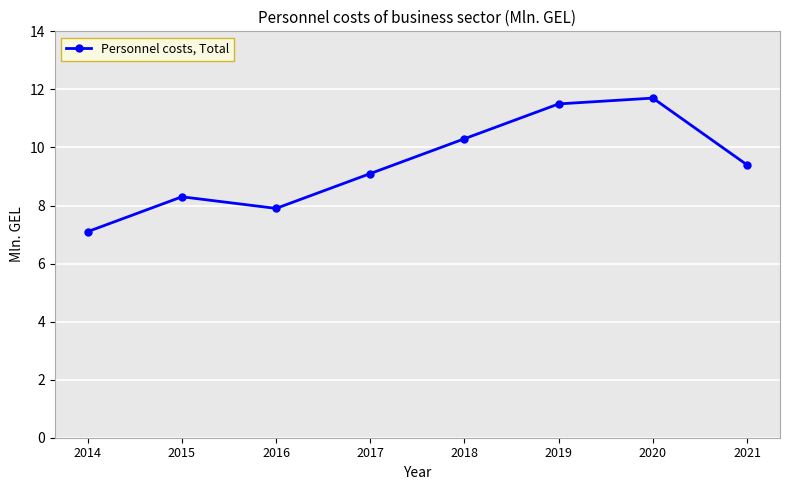

List the labels in order of value, smallest first.

2014, 2016, 2015, 2017, 2021, 2018, 2019, 2020